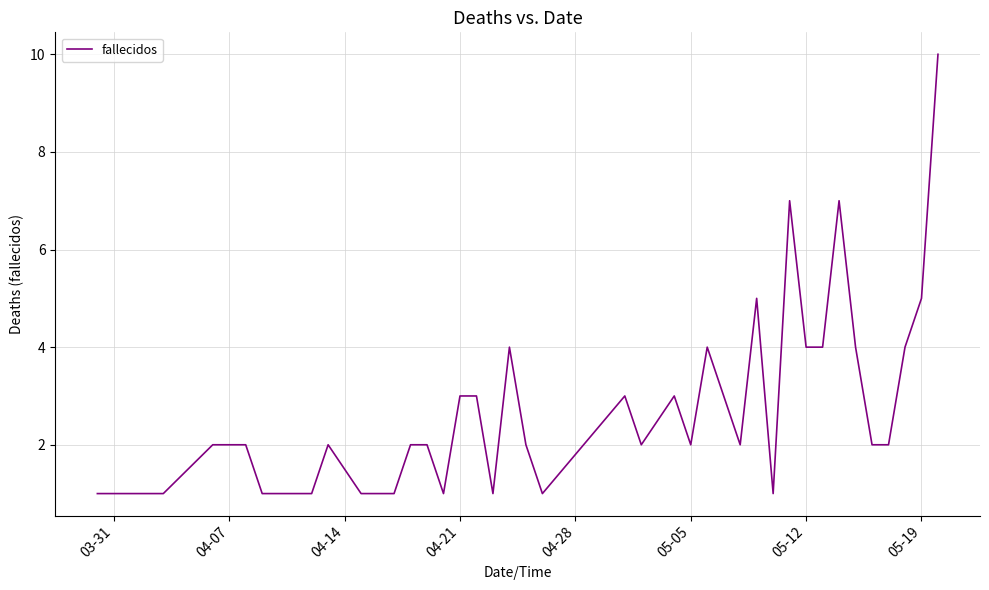

What is the difference between the maximum and minimum values?

9